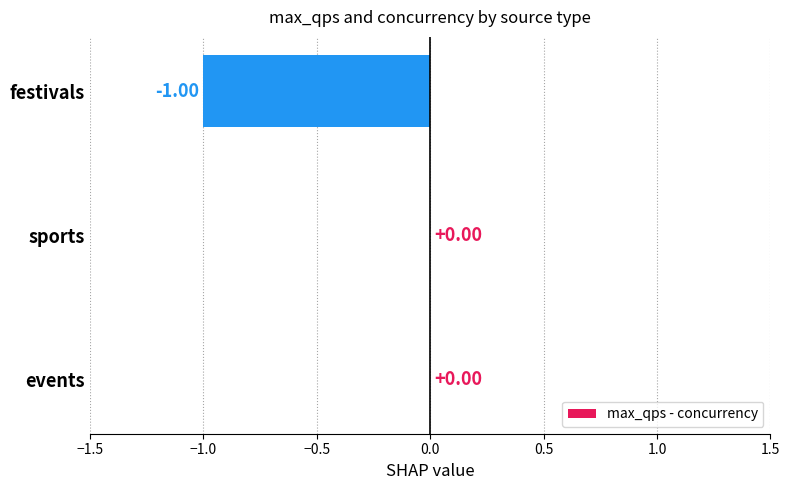

Are the bars horizontal?

Yes